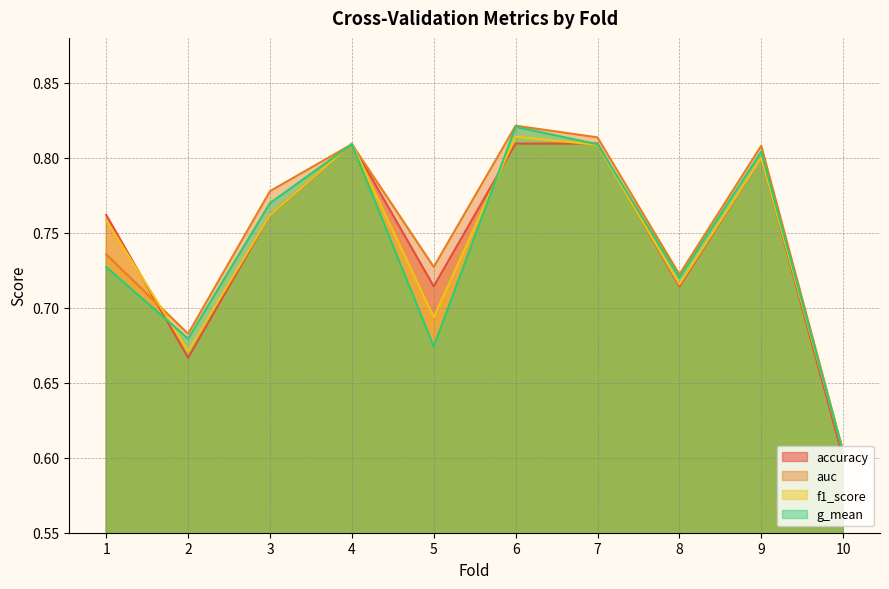

Which series has the largest total across all categories?

auc